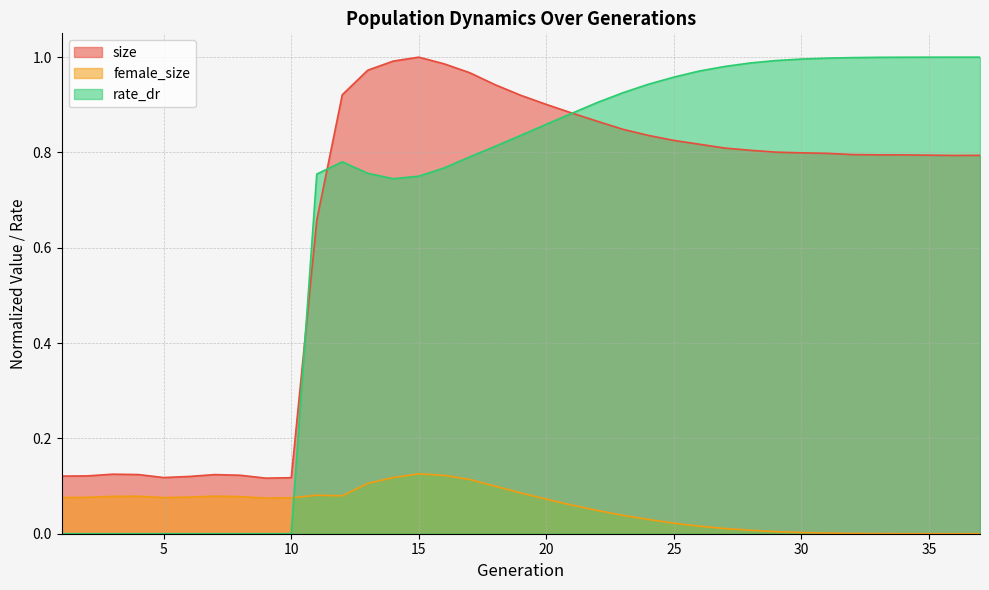

At which label does female_size reach its minimum?

37